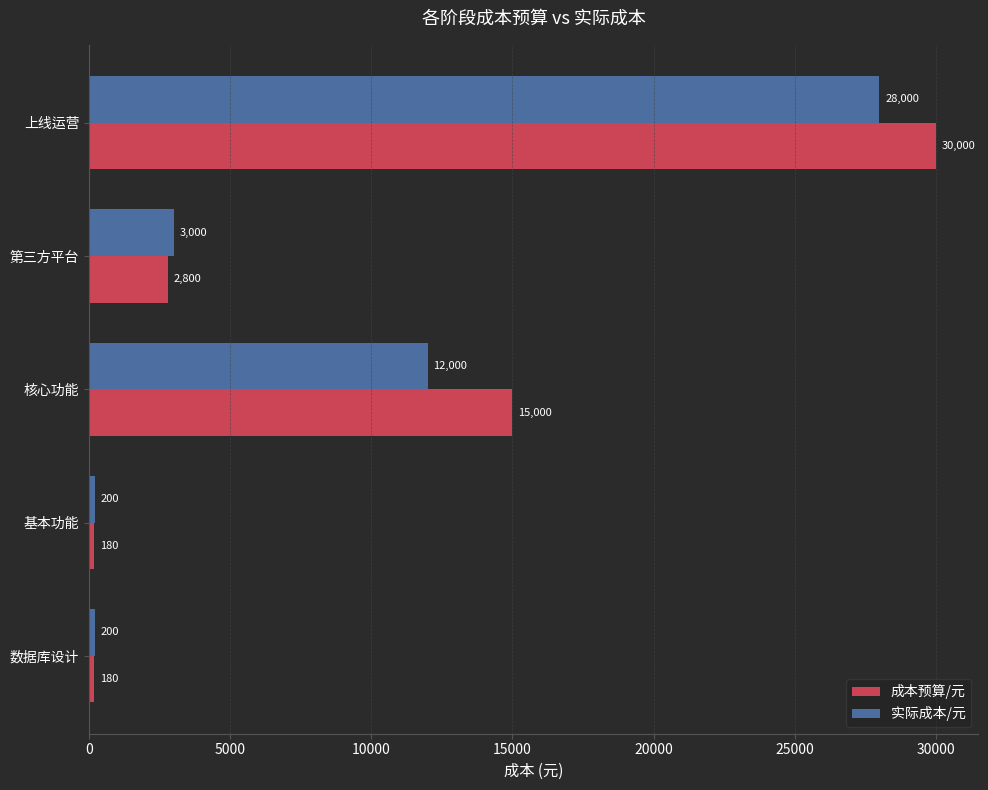

At 基本功能, list the series in order from smallest to largest.

成本预算/元, 实际成本/元